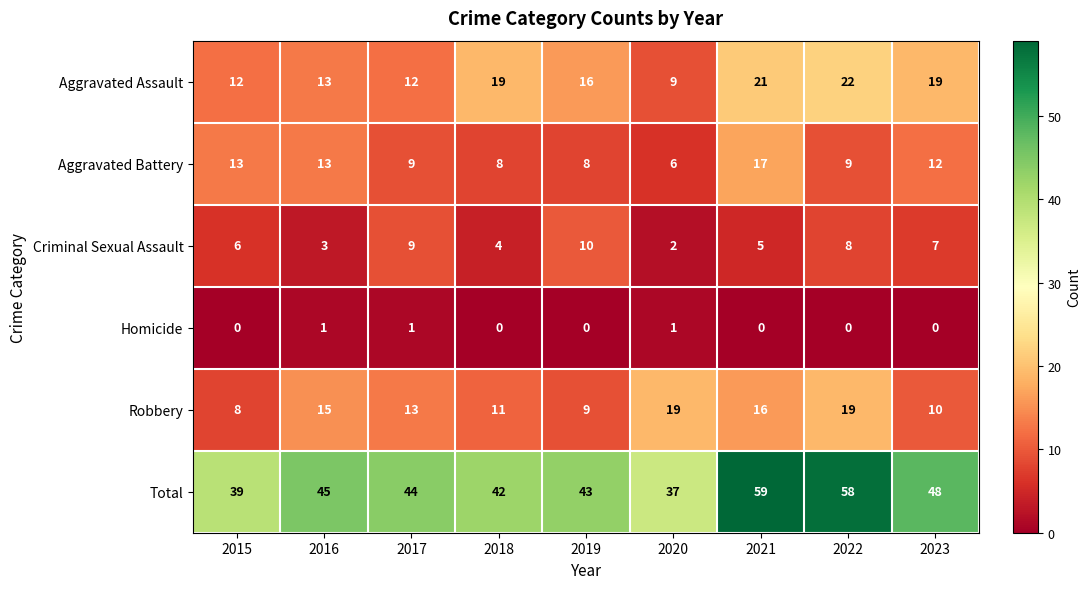

Between 2019 and 2021, which series saw the biggest shift?

Total